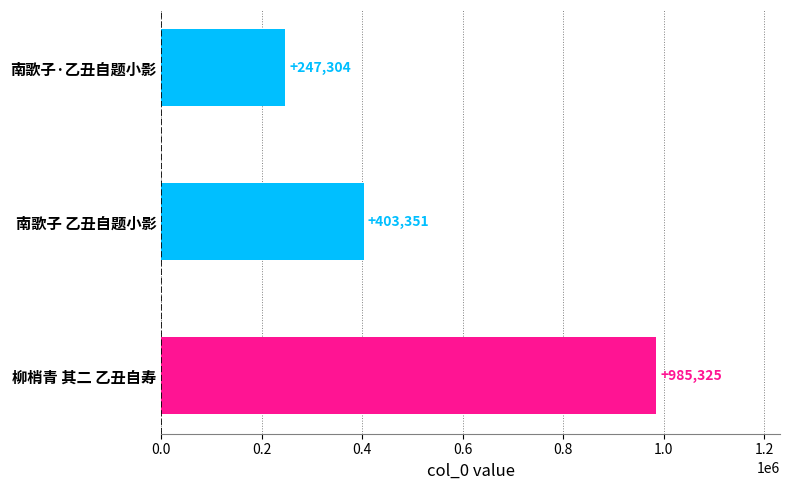

Reading bottom to top, extract all data points from this chart.

柳梢青 其二 乙丑自寿=985325	南歌子 乙丑自题小影=403351	南歌子·乙丑自题小影=247304